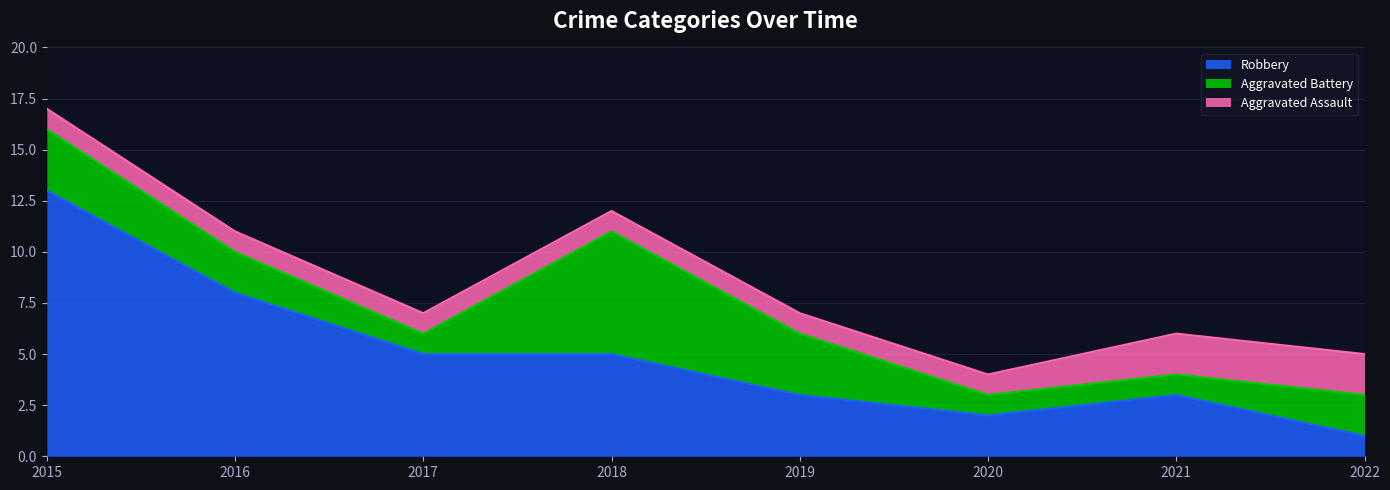

What is the value of the Aggravated Battery point at the 1st from the left?

3